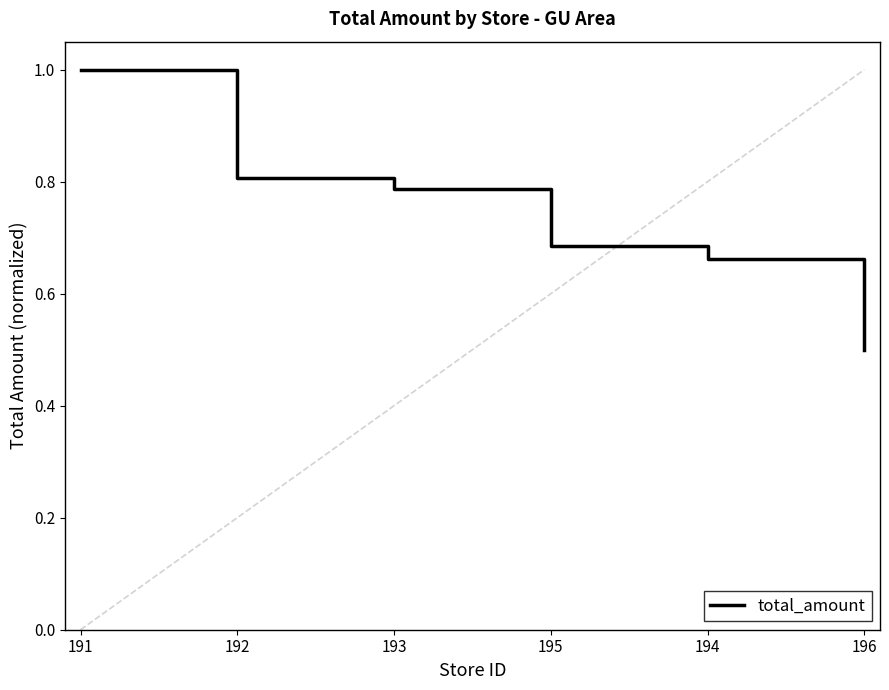

What is the smallest value displayed?

0.5